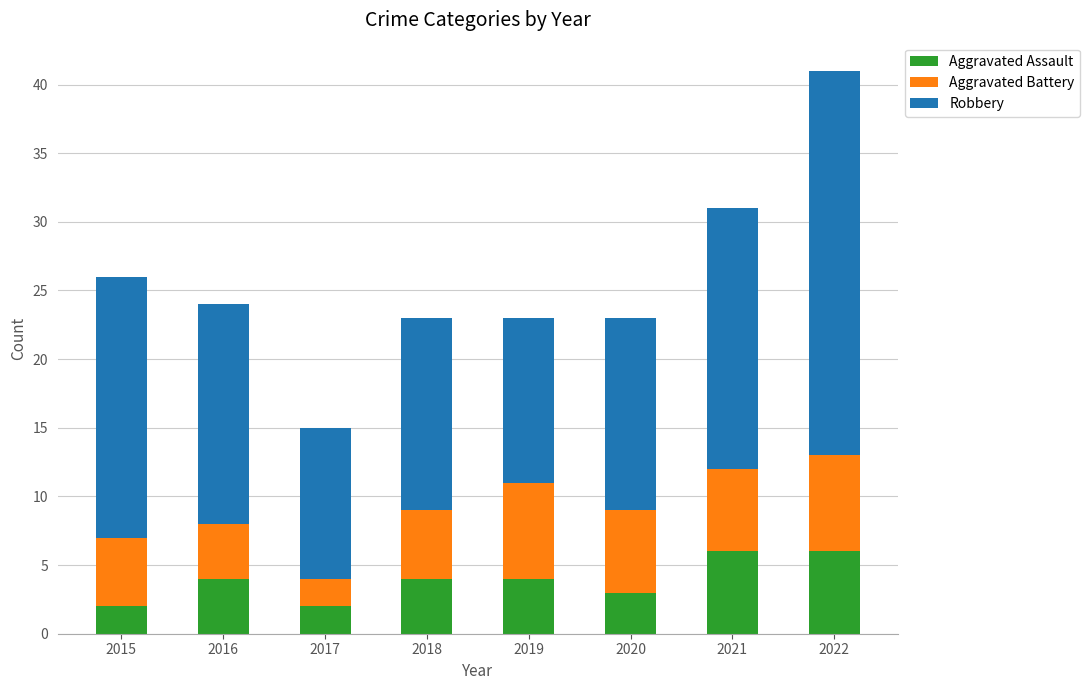

What is the total value across all series at 2019?

23